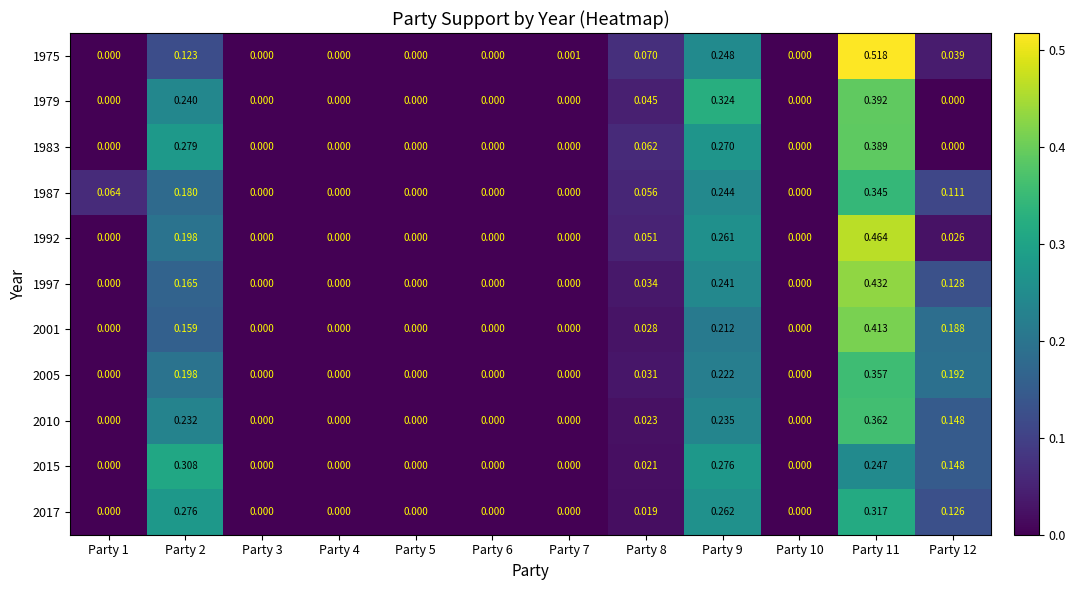

How many distinct data groups are displayed?

11